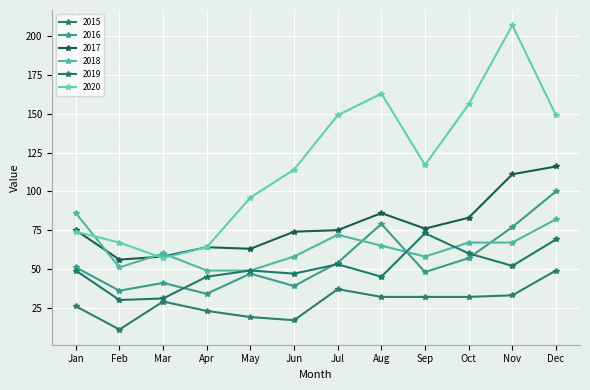

Which series has the largest total across all categories?

2020